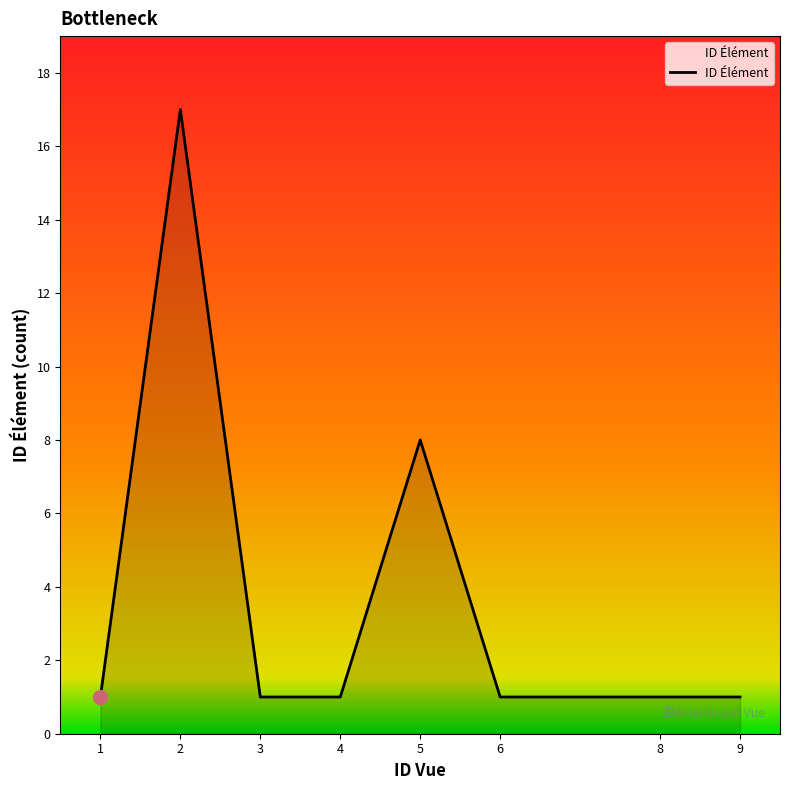

What is the sum of the values at 2 and 5?

25